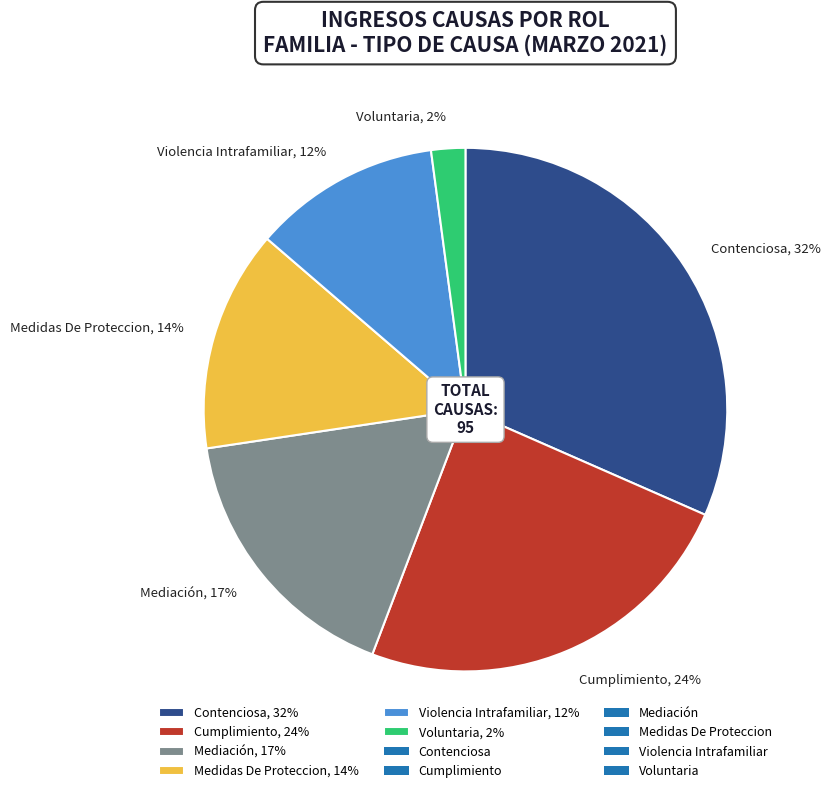

Do Cumplimiento and Violencia Intrafamiliar together represent more than half of the pie?

No